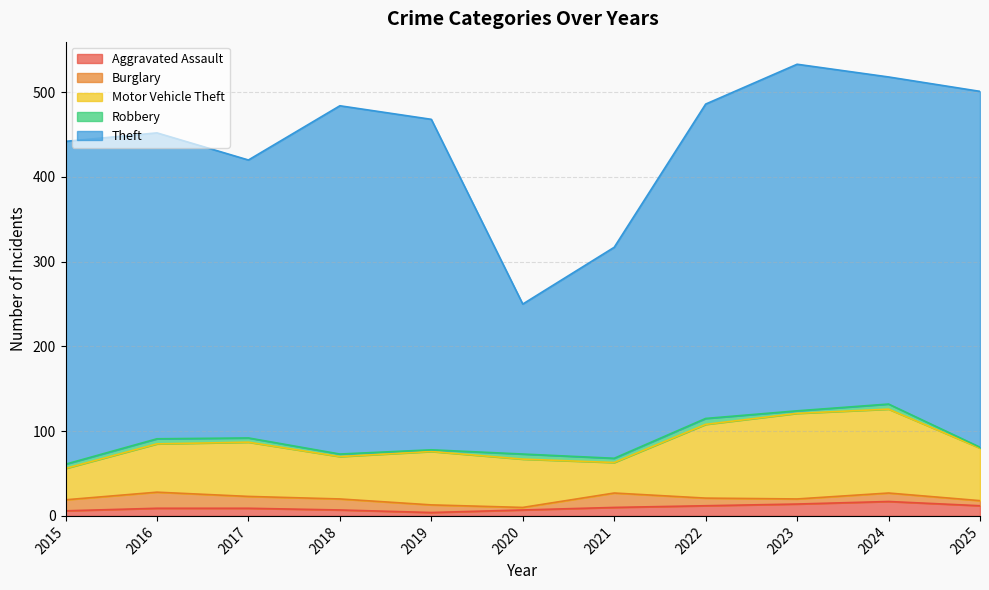

How many interior local valleys does the Burglary series have?

2